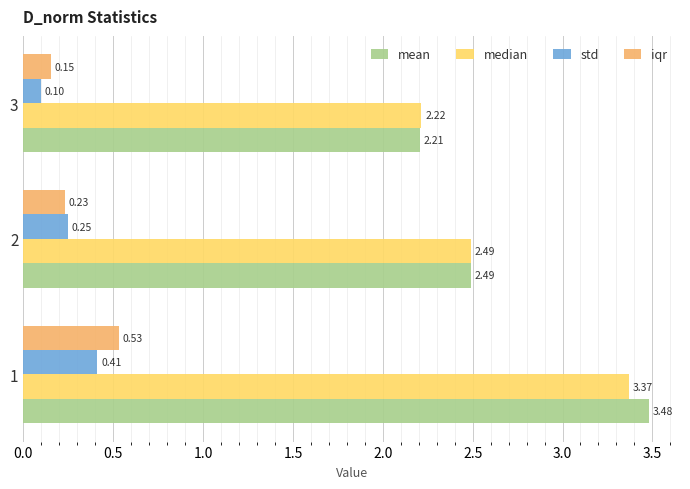

Rank the categories by median value from highest to lowest.

1, 2, 3